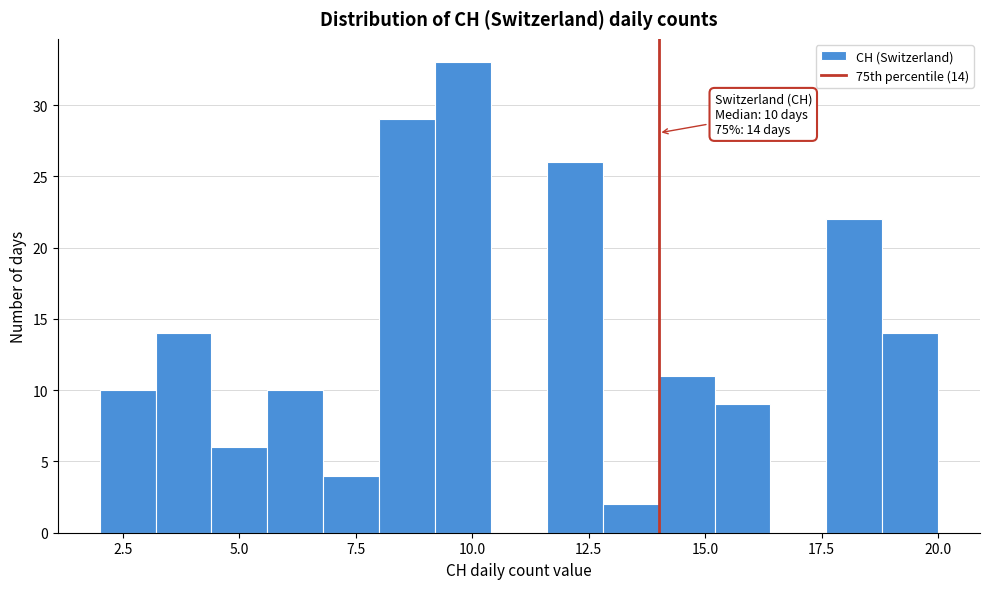

Read against the x-axis, roughly where is the centre of the tallest bar?

10.0